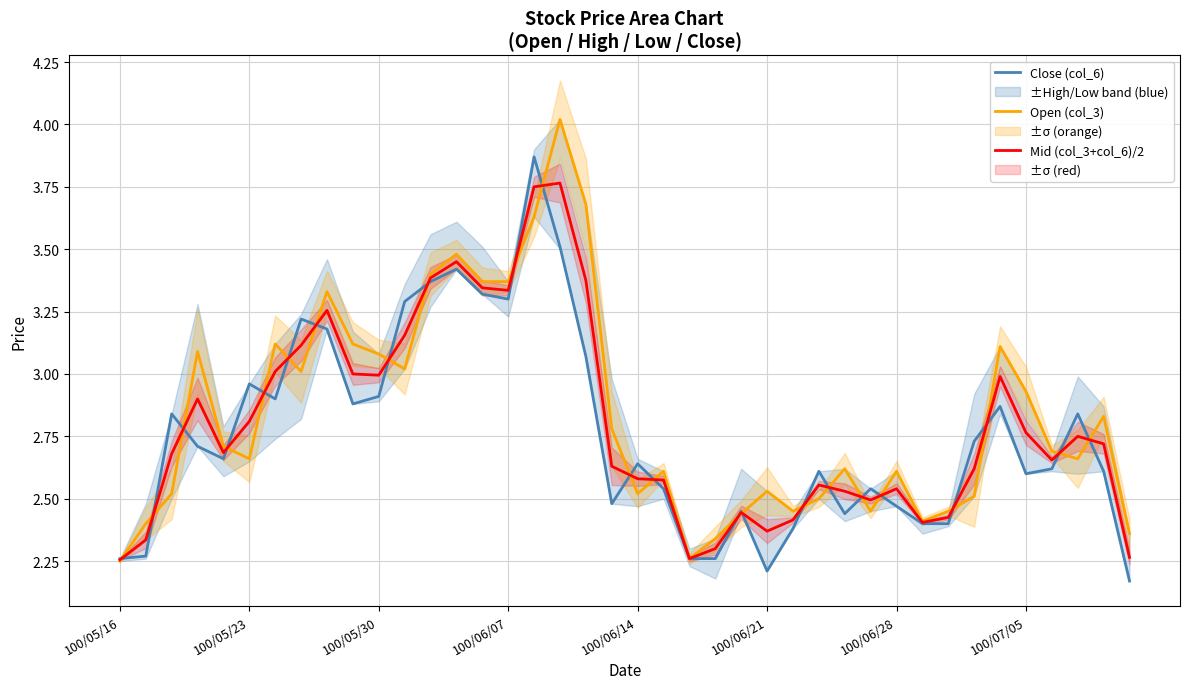

What is the difference between the maximum and second lowest values in the Open (col_3) series?

1.8